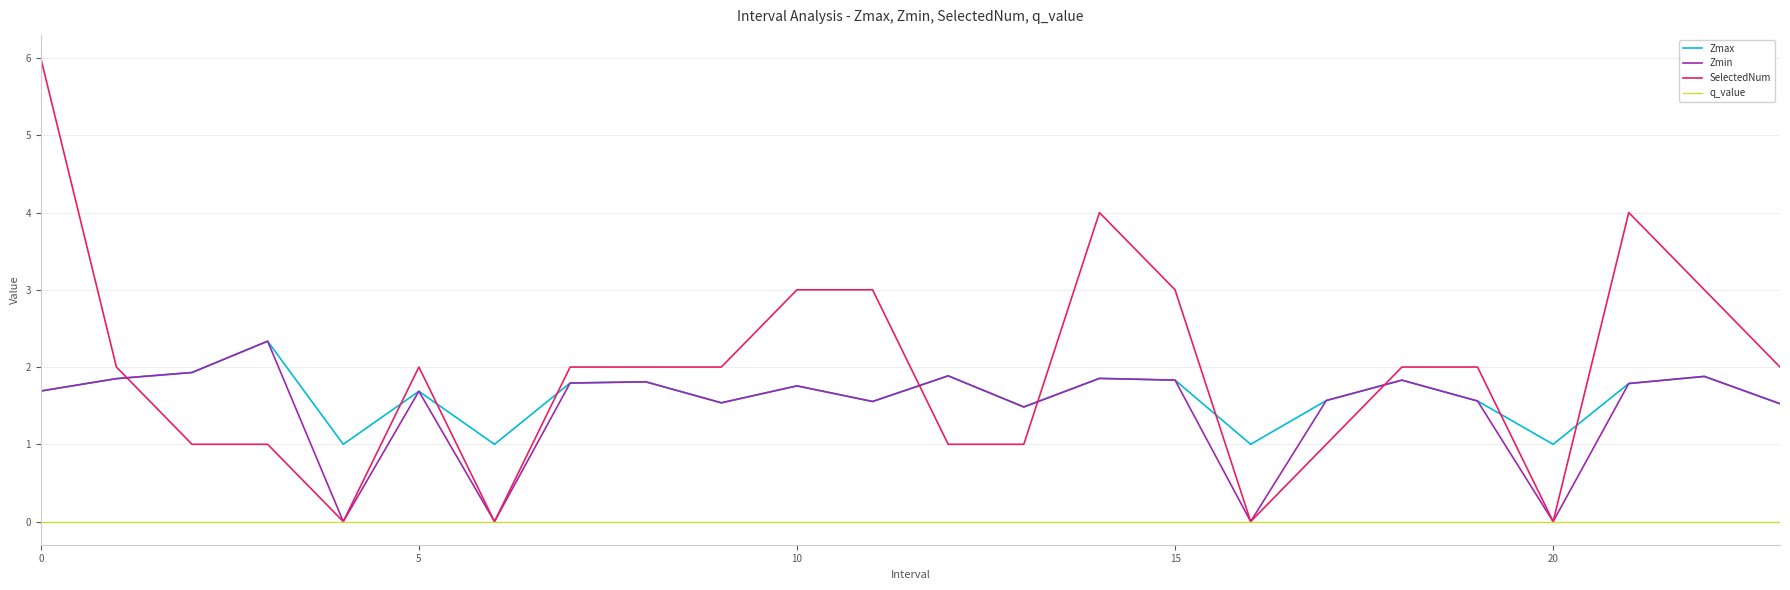

What is the minimum value for Zmax?

1.0